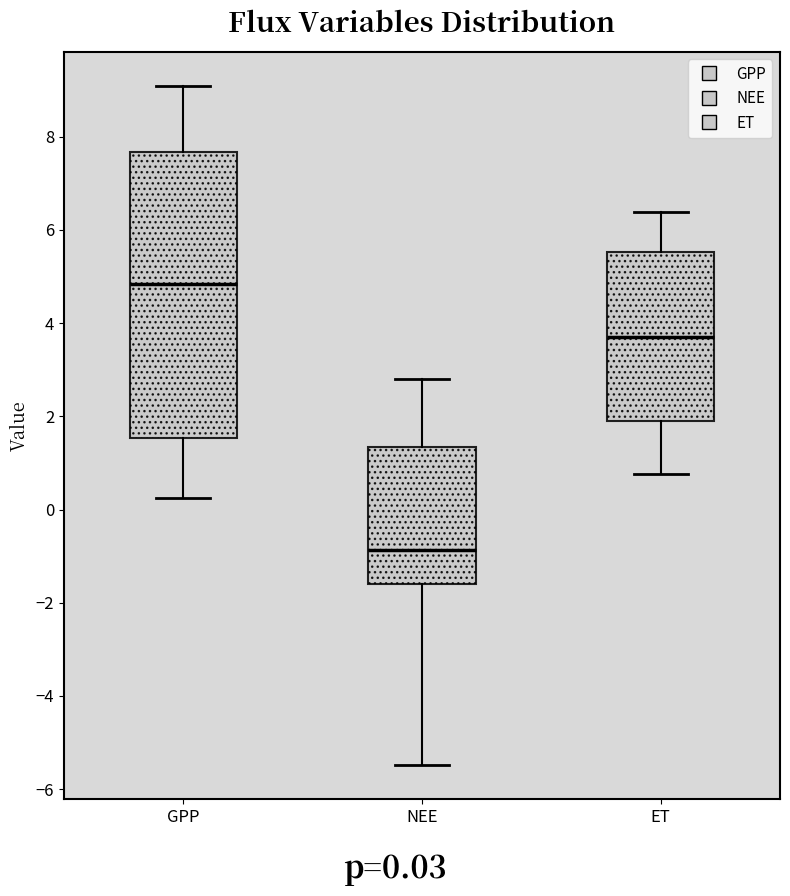

Which box is the tallest, from its lower edge to its upper edge?

GPP